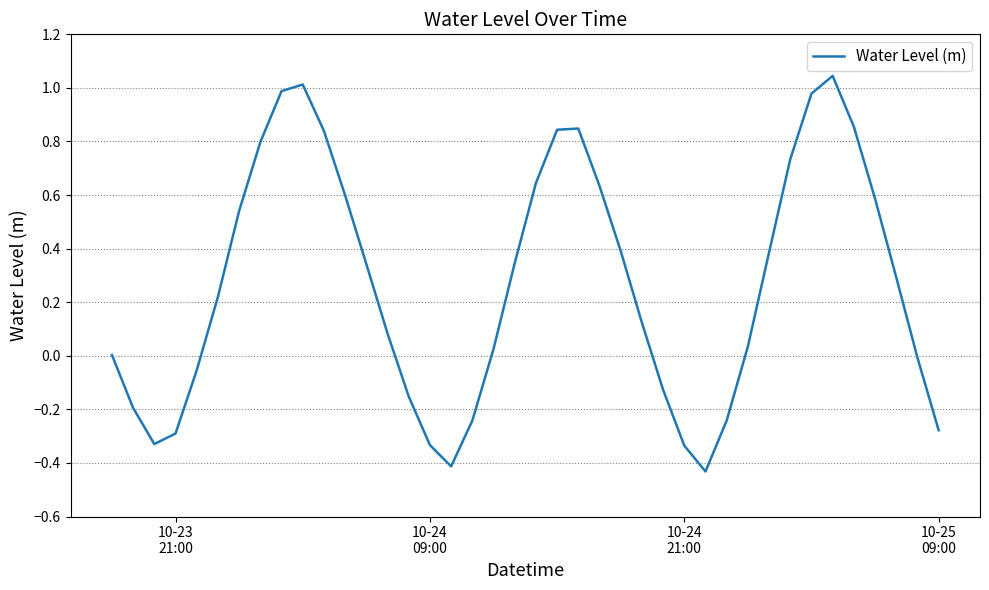

Count the number of data series in this chart.

1